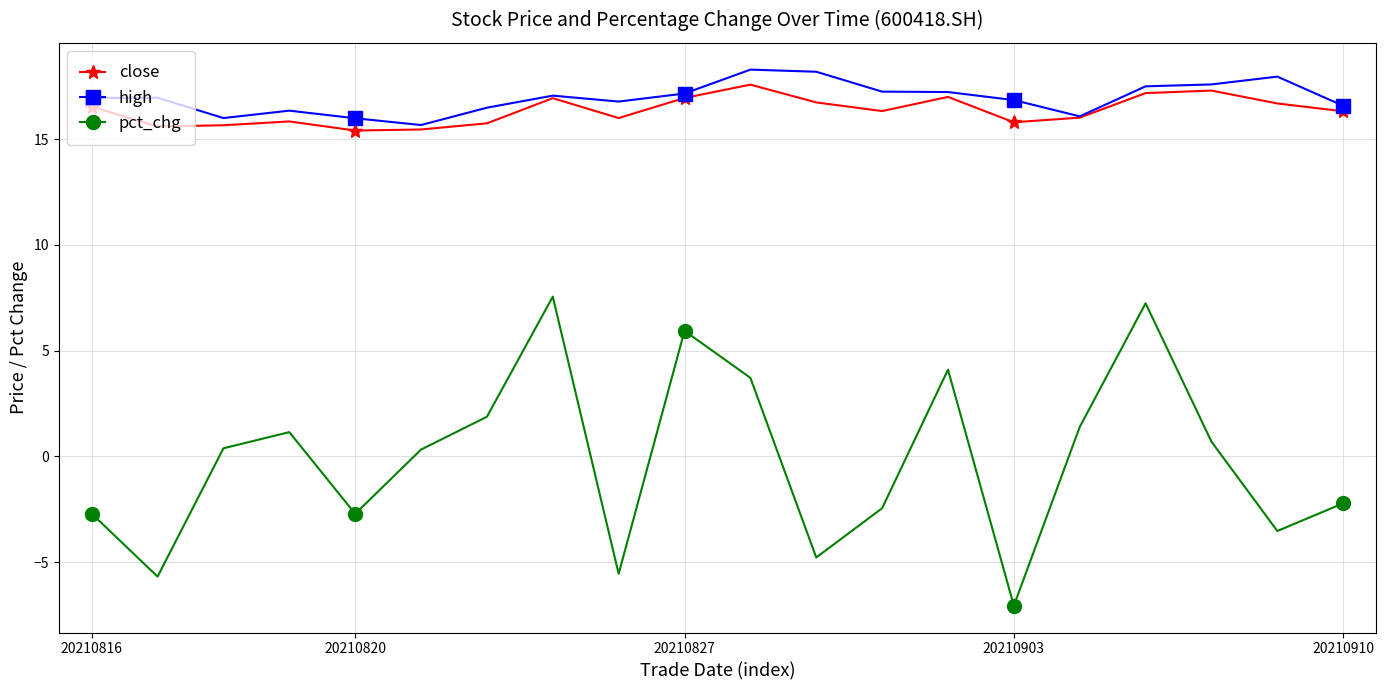

What is the greatest value displayed?

18.3